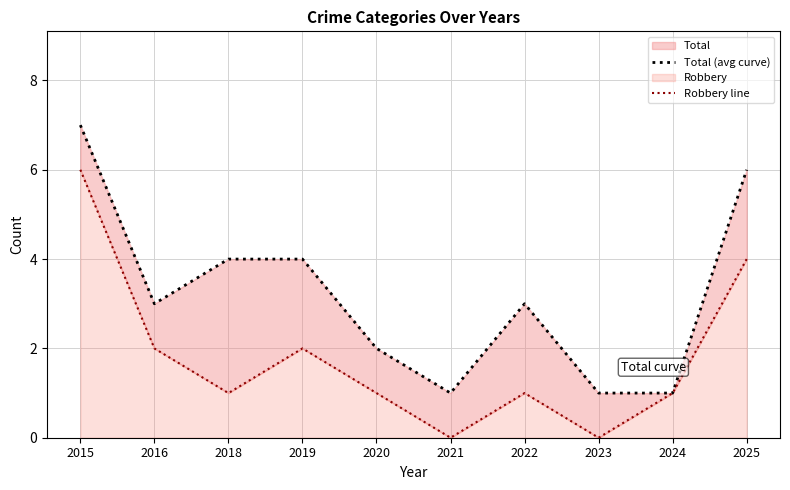

At how many categories does at least one series exceed 2?

6